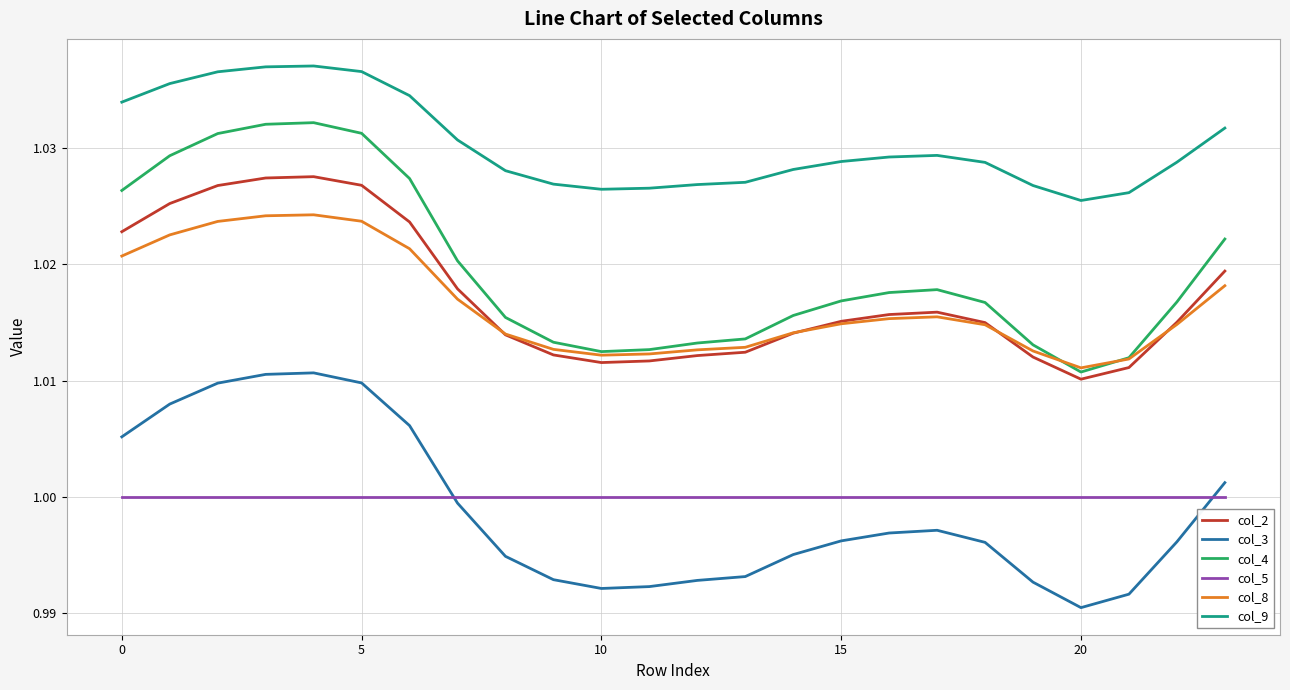

How many lines are shown in the chart?

6